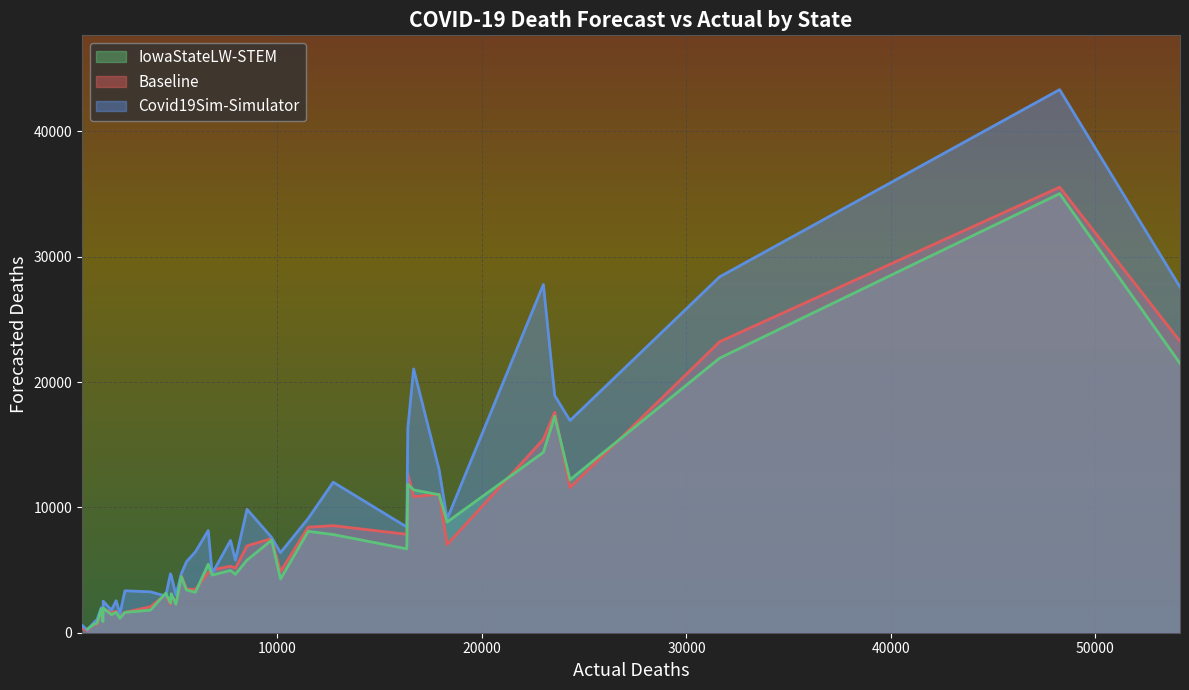

What is the maximum value for Covid19Sim-Simulator?

43337.5